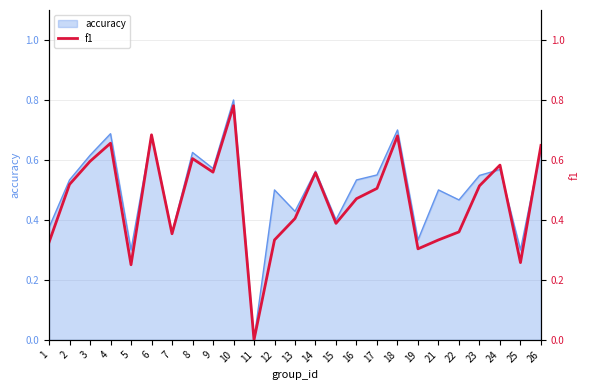

Does the chart have visible grid lines?

Yes